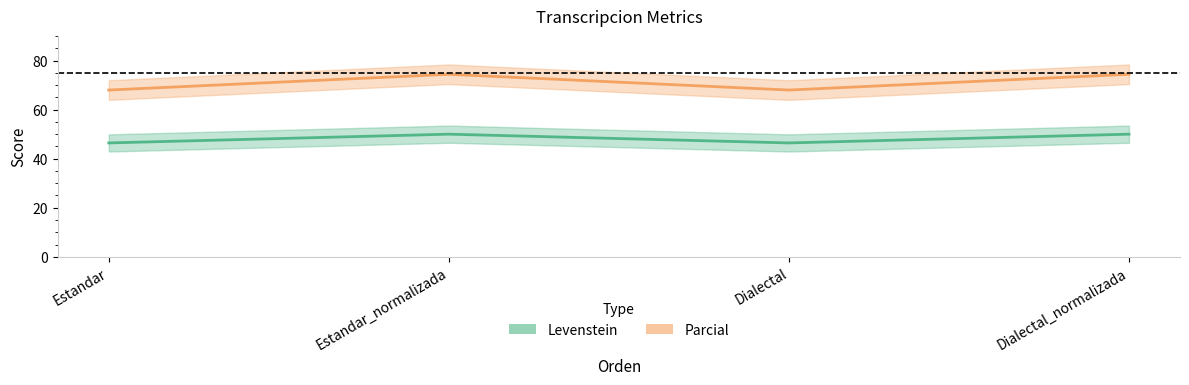

What is the difference between the Parcial values at Estandar_normalizada and Estandar?

6.4